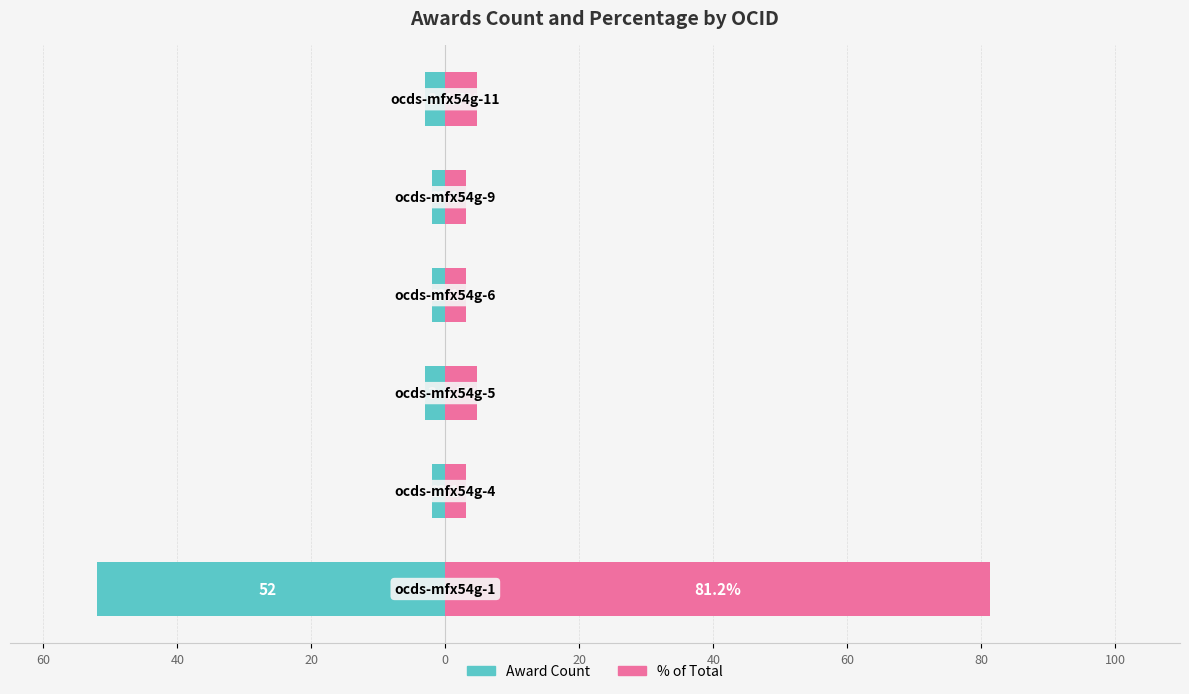

Which series changed the most between 80 and 60?

% of Total